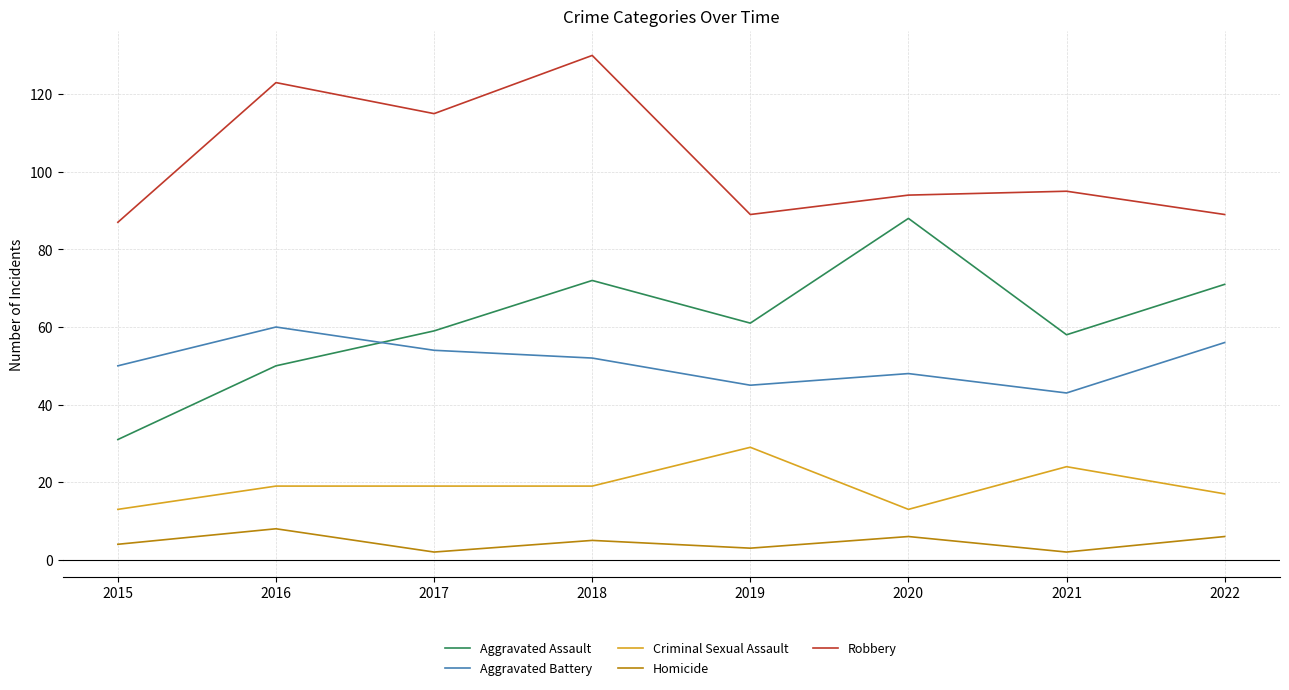

Rank the series at 2021 from lowest to highest value.

Homicide, Criminal Sexual Assault, Aggravated Battery, Aggravated Assault, Robbery